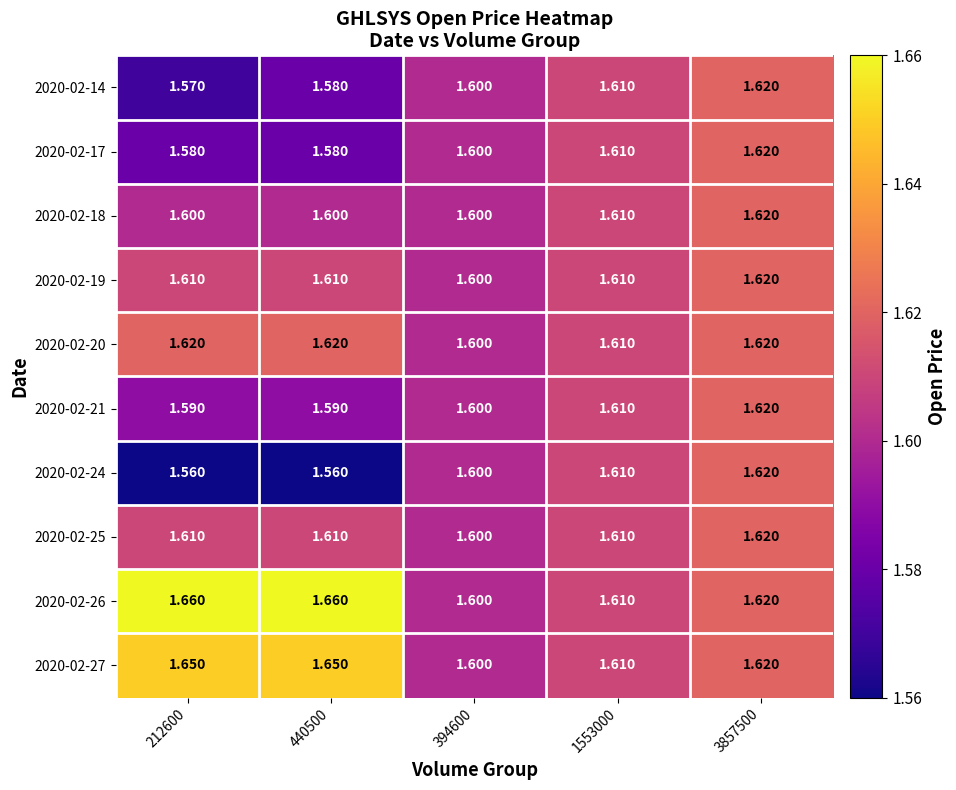

Which series has the largest total across all categories?

2020-02-26